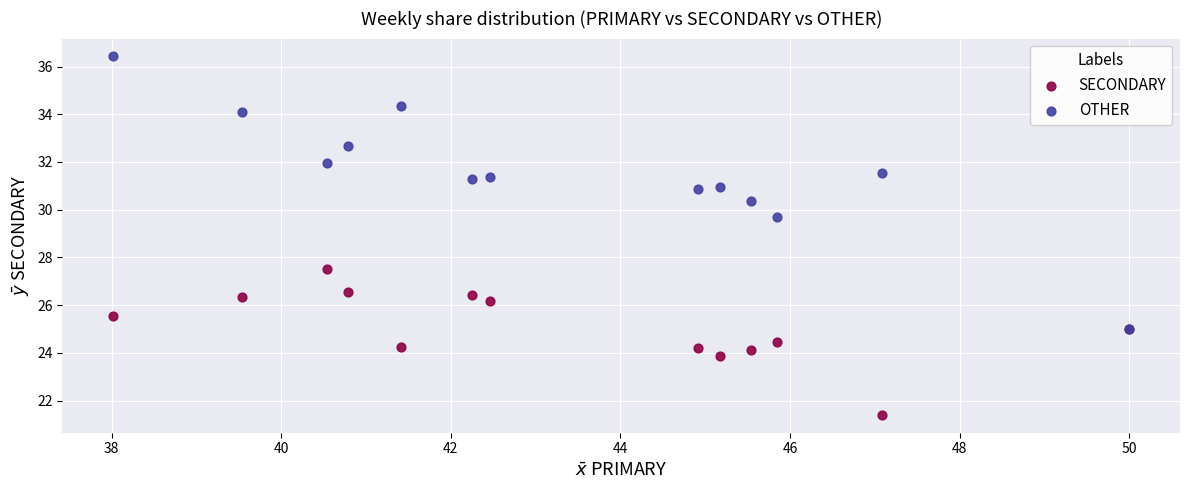

Across all series, what Y value is closest to 28?

27.5